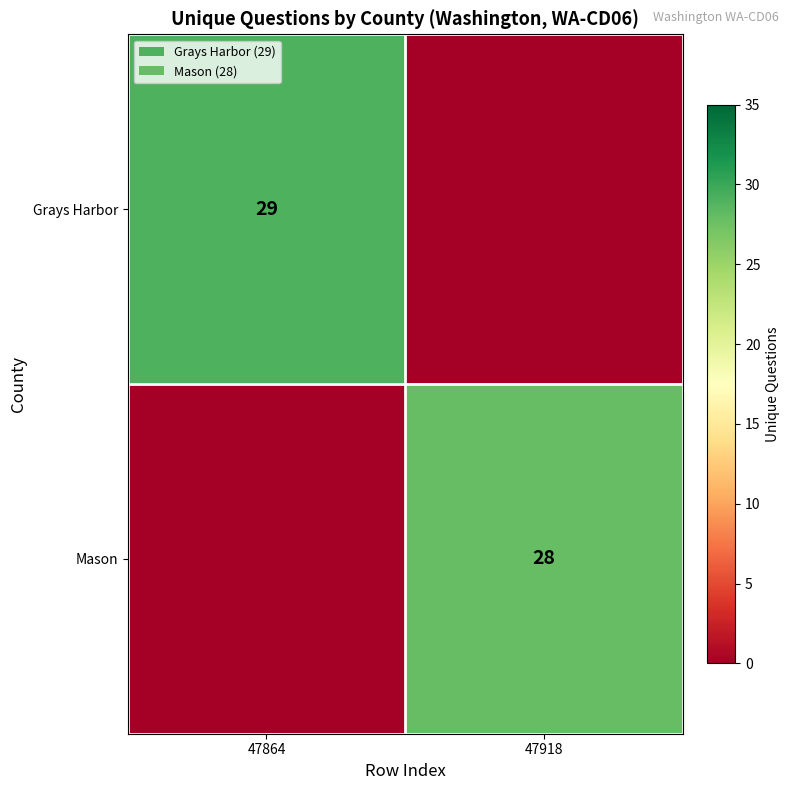

Is it true that Mason equals 16 at 47918?

False